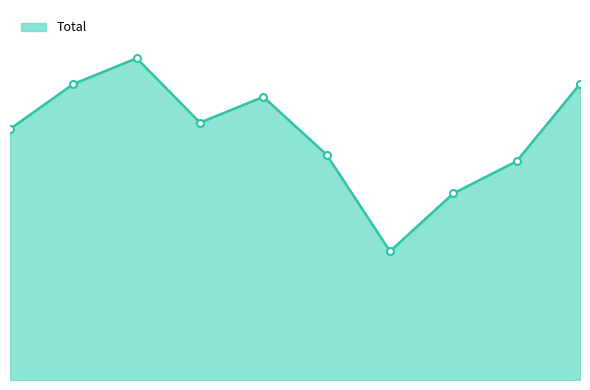

Reading left to right, transcribe all the data shown in this chart.

39	46	50	40	44	35	20	29	34	46